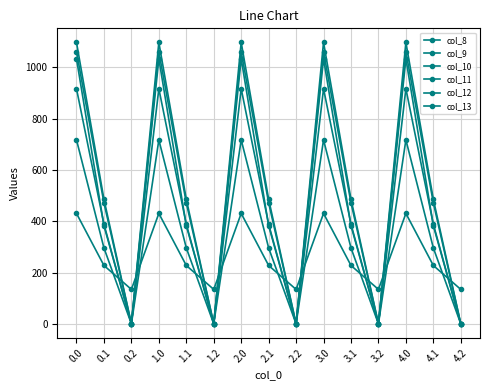

Reading left to right, list all the values displayed in this chart.

col_8: 0.0=430.3	0.1=227.5	0.2=134.2	1.0=430.3	1.1=227.5	1.2=134.2	2.0=430.3	2.1=227.5	2.2=134.2	3.0=430.3	3.1=227.5	3.2=134.2	4.0=430.3	4.1=227.5	4.2=134.2
col_9: 0.0=716.9	0.1=295.9	0.2=0.0	1.0=716.9	1.1=295.9	1.2=0.0	2.0=716.9	2.1=295.9	2.2=0.0	3.0=716.9	3.1=295.9	3.2=0.0	4.0=716.9	4.1=295.9	4.2=0.0
col_10: 0.0=916.2	0.1=388.1	0.2=0.0	1.0=916.2	1.1=388.1	1.2=0.0	2.0=916.2	2.1=388.1	2.2=0.0	3.0=916.2	3.1=388.1	3.2=0.0	4.0=916.2	4.1=388.1	4.2=0.0
col_11: 0.0=1060.3	0.1=471.7	0.2=0.0	1.0=1060.3	1.1=471.7	1.2=0.0	2.0=1060.3	2.1=471.7	2.2=0.0	3.0=1060.3	3.1=471.7	3.2=0.0	4.0=1060.3	4.1=471.7	4.2=0.0
col_12: 0.0=1096.7	0.1=485.4	0.2=0.0	1.0=1096.7	1.1=485.4	1.2=0.0	2.0=1096.7	2.1=485.4	2.2=0.0	3.0=1096.7	3.1=485.4	3.2=0.0	4.0=1096.7	4.1=485.4	4.2=0.0
col_13: 0.0=1032.9	0.1=382.7	0.2=0.0	1.0=1032.9	1.1=382.7	1.2=0.0	2.0=1032.9	2.1=382.7	2.2=0.0	3.0=1032.9	3.1=382.7	3.2=0.0	4.0=1032.9	4.1=382.7	4.2=0.0